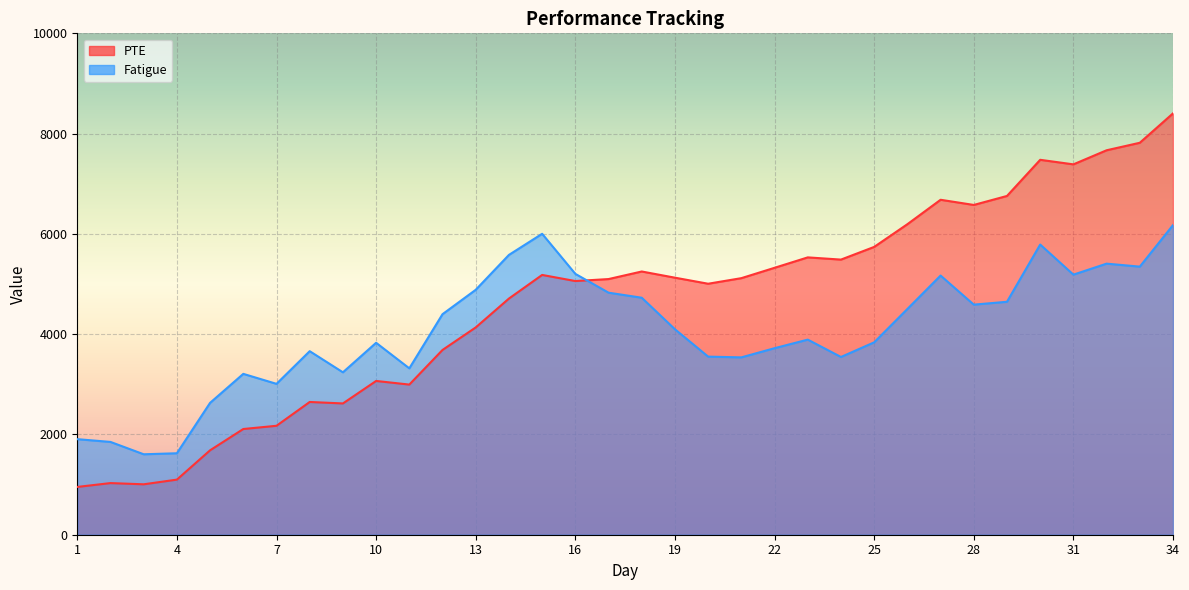

At which label is PTE closest to 4678?

14